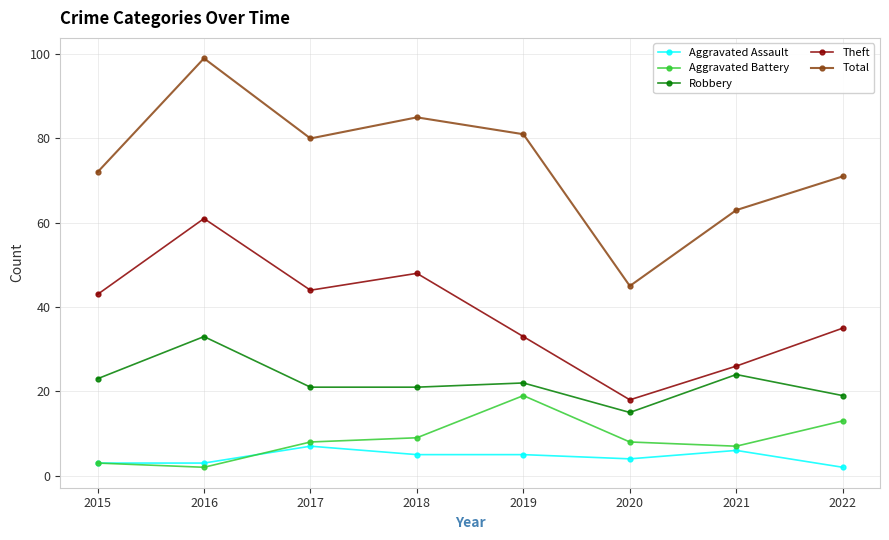

At which category does Total reach its first local peak?

2016